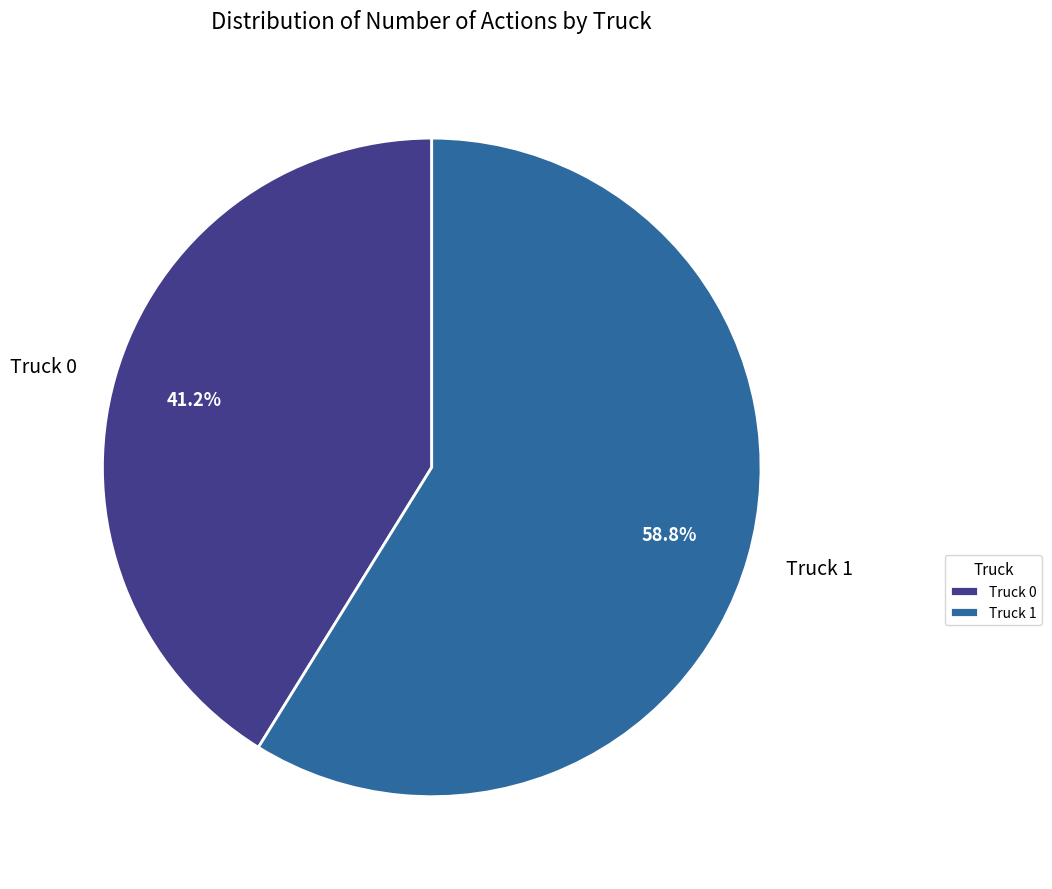

What is the largest slice in the pie chart?

Truck 1